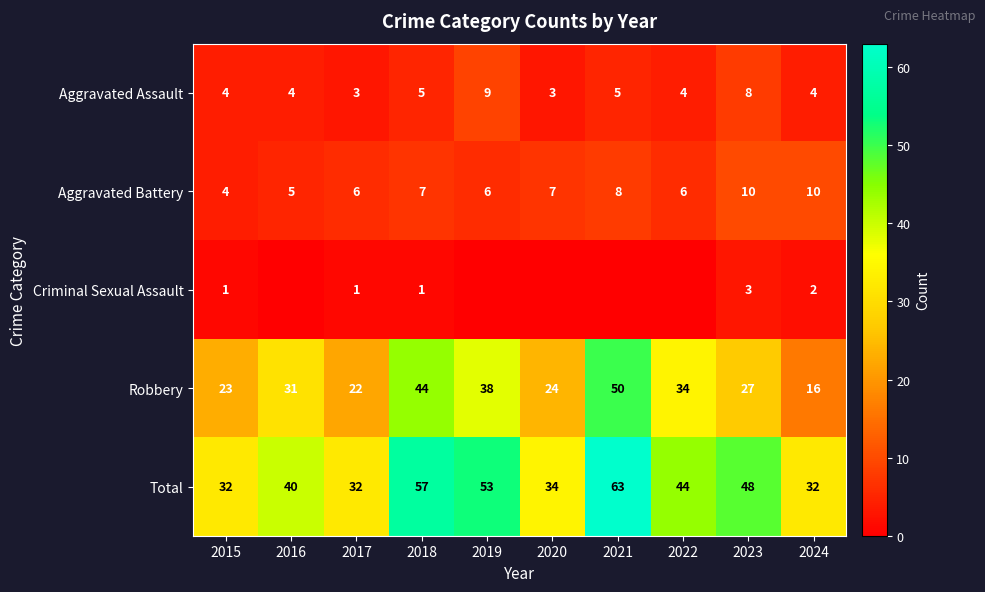

Is the value of Total at 2023 greater than the value of Aggravated Battery at 2024?

Yes